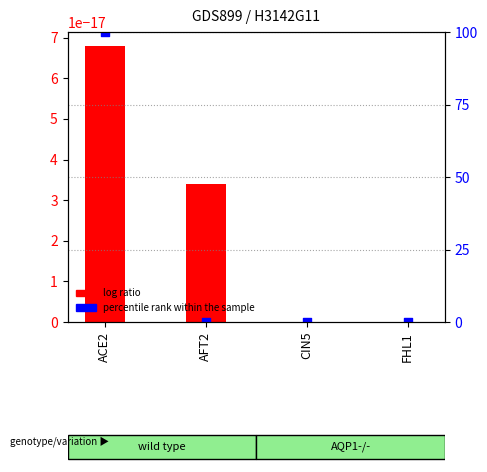

Which series contains the lowest Y value?

log ratio